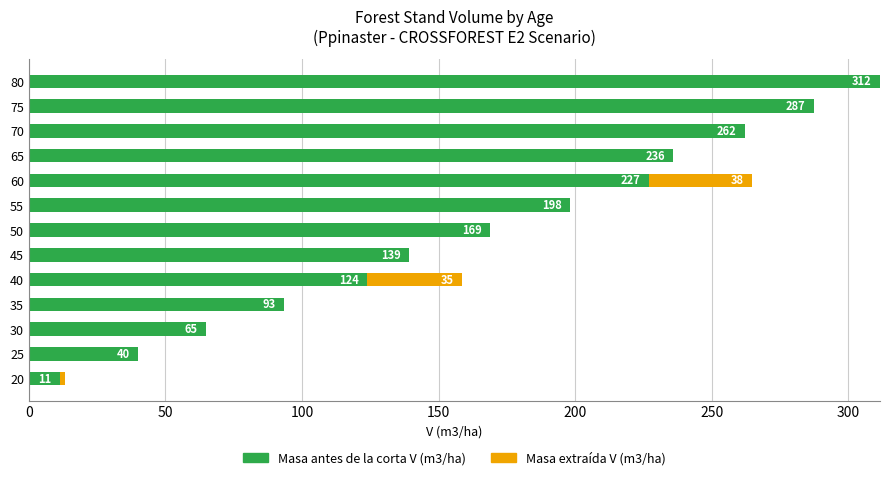

Read the Masa antes de la corta V (m3/ha) value at 50.

168.7